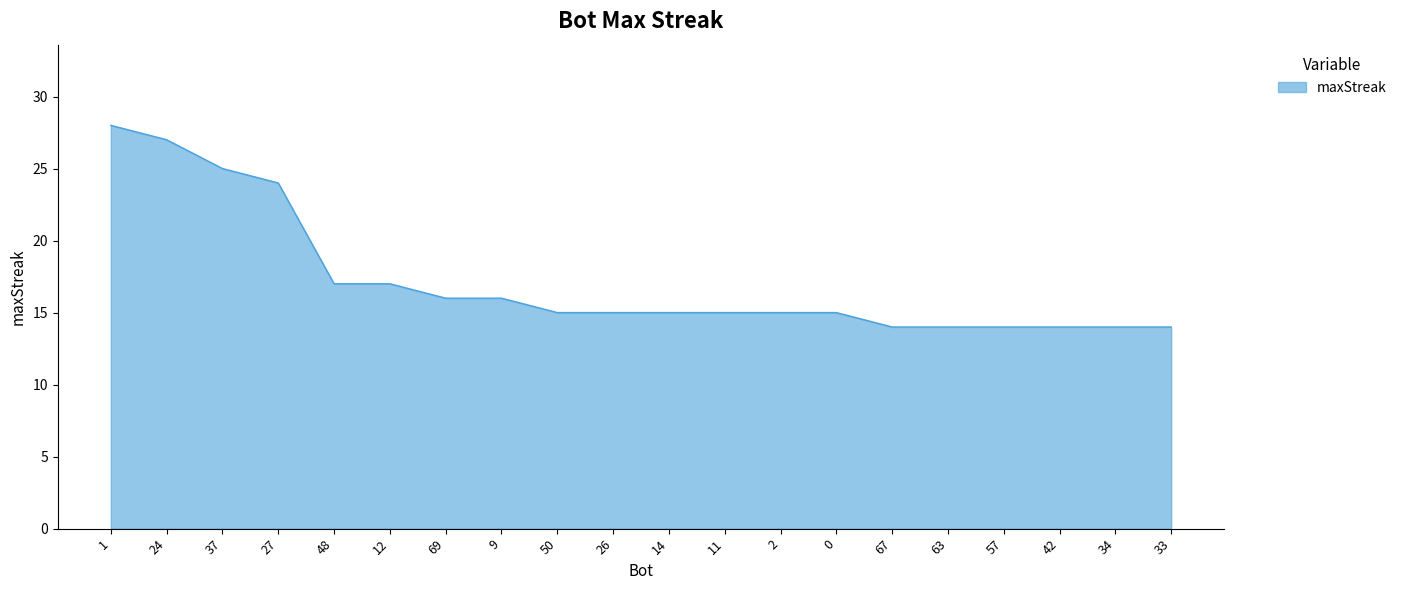

Reading left to right, list all the values displayed in this chart.

28	27	25	24	17	17	16	16	15	15	15	15	15	15	14	14	14	14	14	14